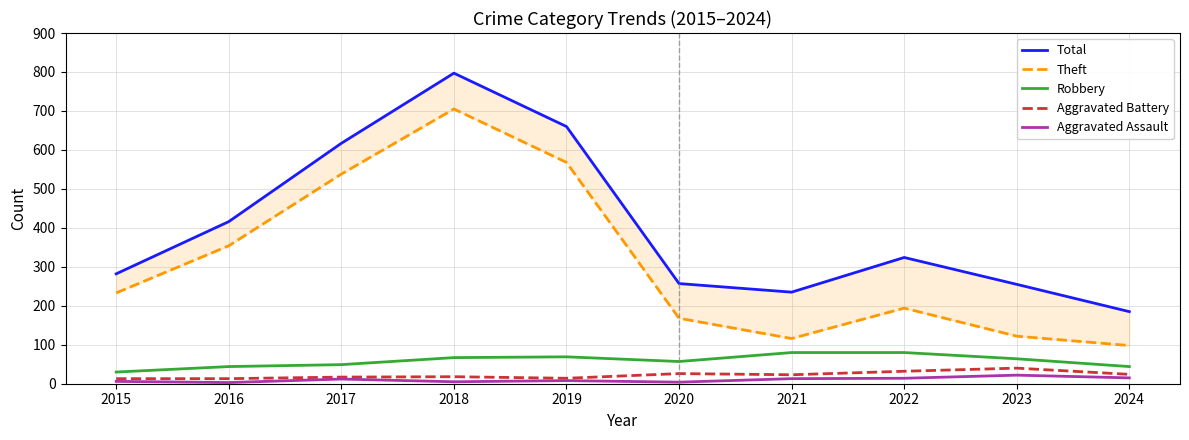

At which category does Aggravated Assault reach its first local peak?

2017